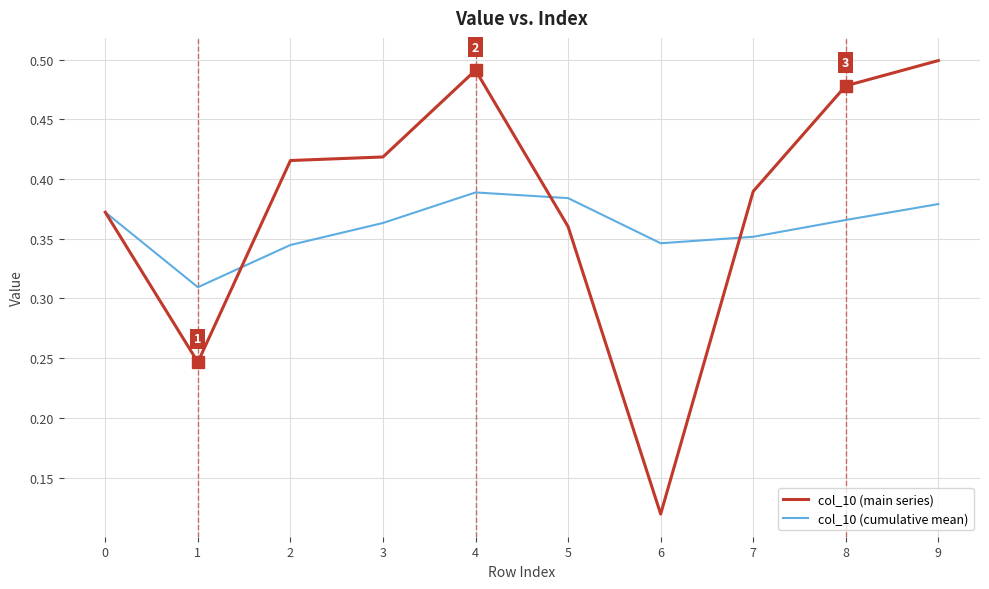

Count the number of categories in the chart.

10